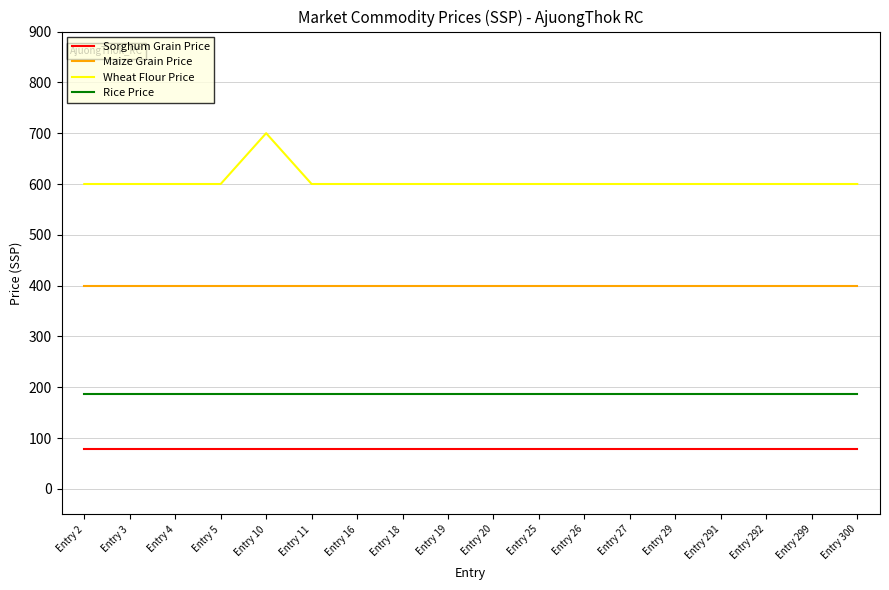

At which category is the sum across all series the highest?

Entry 10